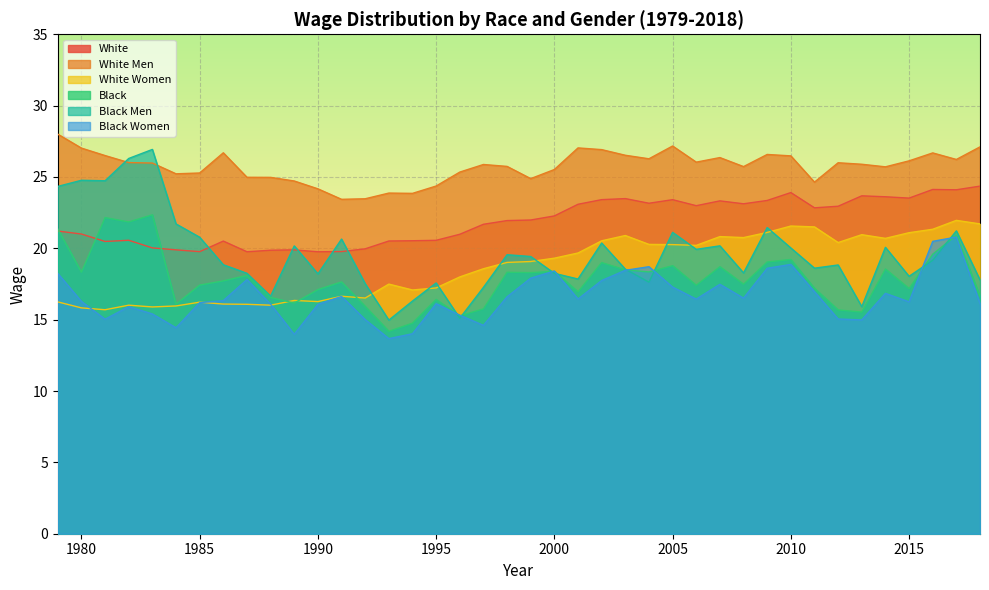

What is the difference between the maximum and minimum values in the Black Men series?

12.0